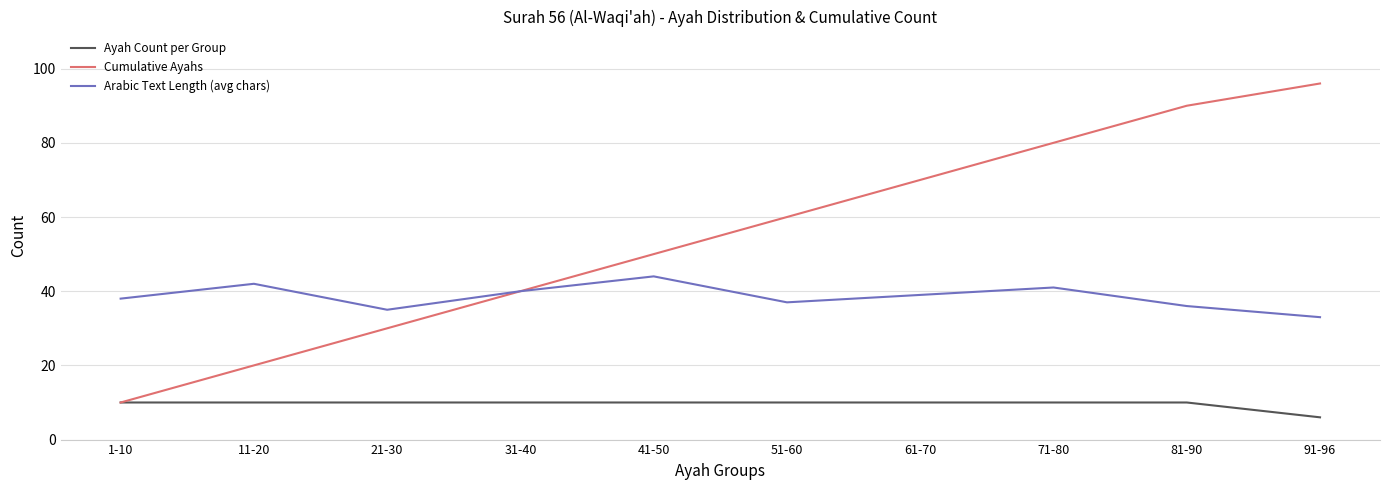

At which label does Ayah Count per Group reach its minimum?

91-96